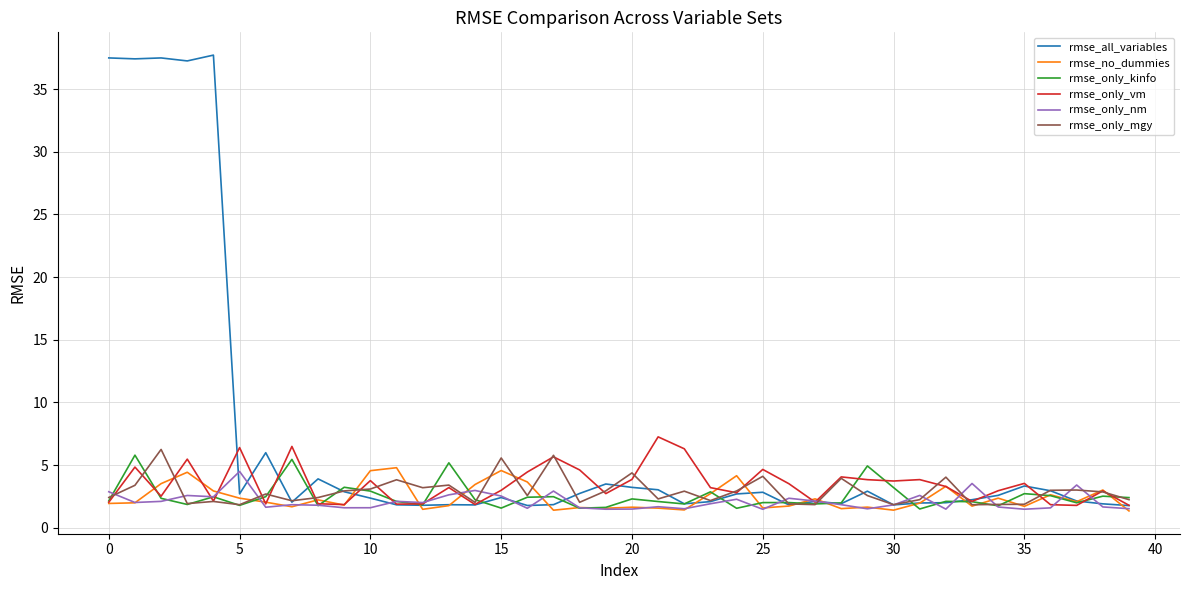

What is the greatest value displayed?

37.7